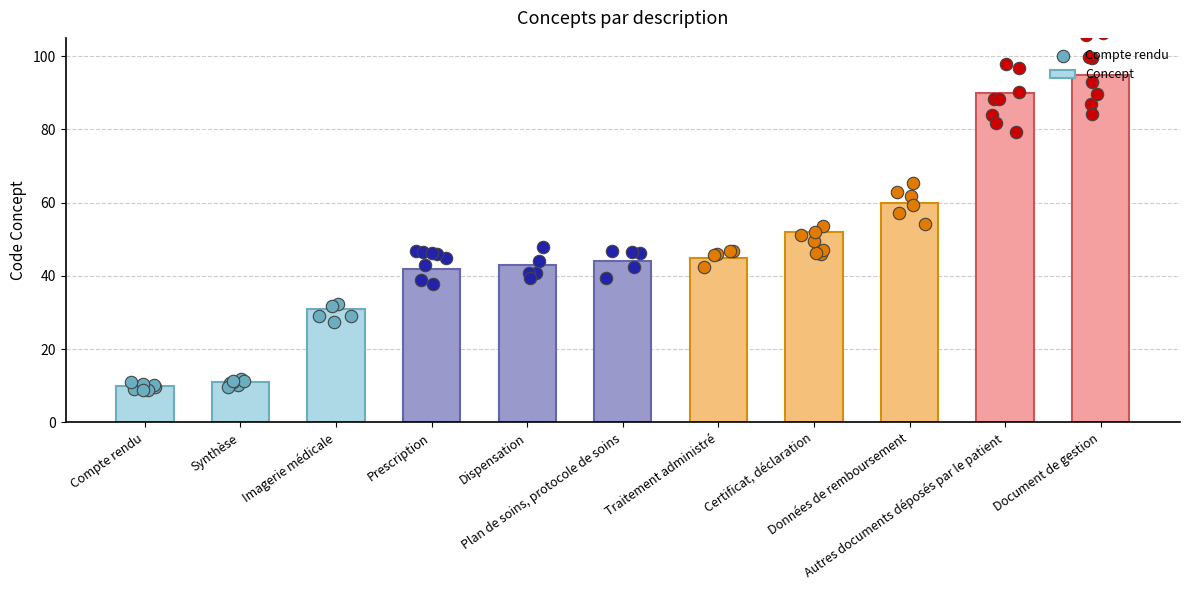

Between Document de gestion and Imagerie médicale, which is larger?

Document de gestion